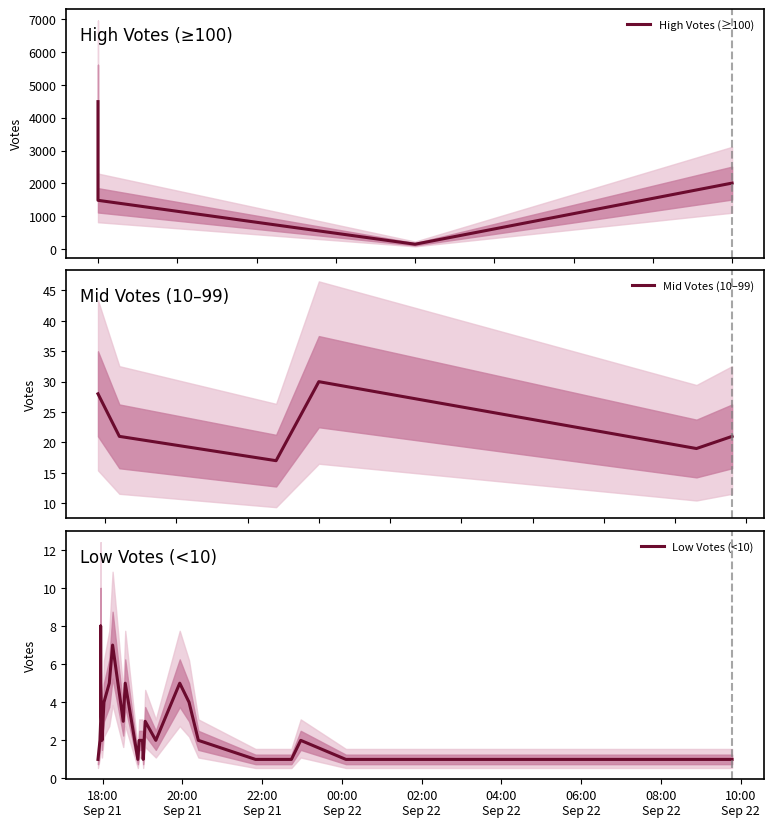

What is the value of the 1st point from the left?

4492